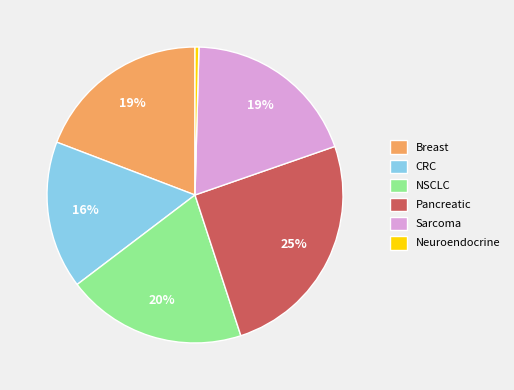

The Sarcoma slice represents 29% of the pie. True or false?

False